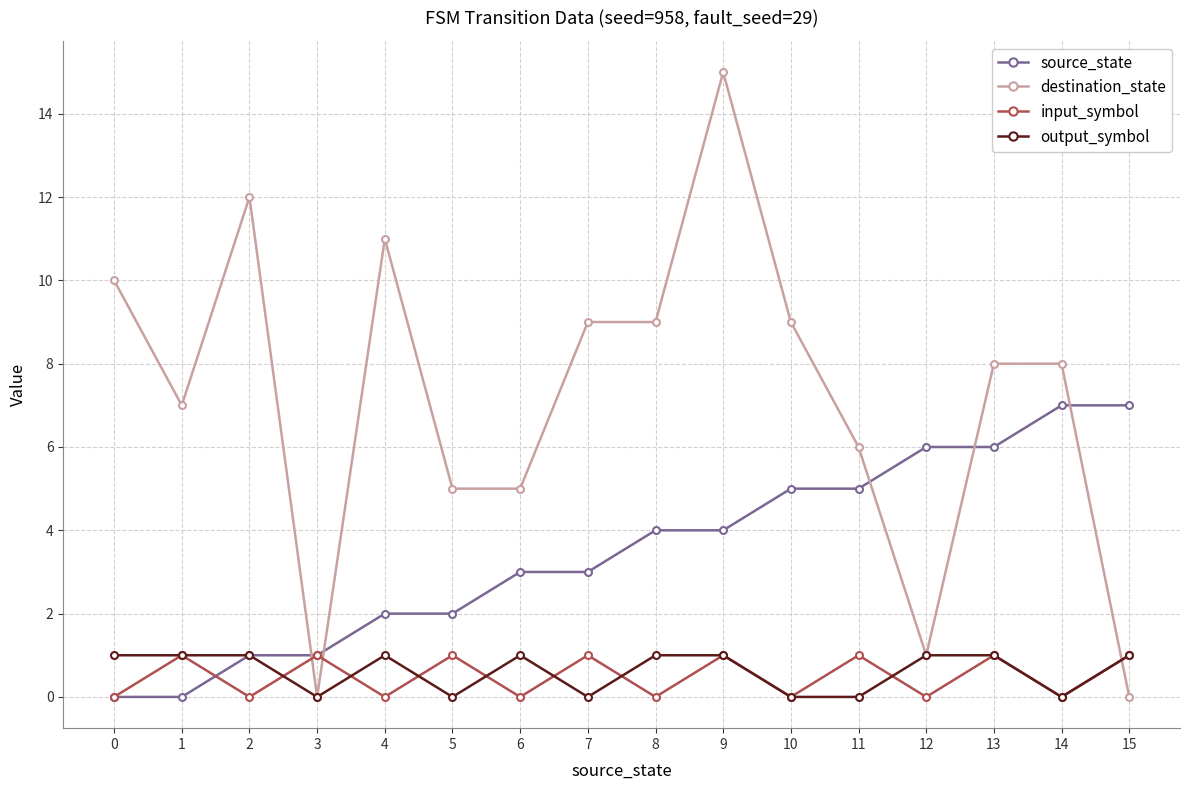

Between which two adjacent categories do source_state and destination_state first intersect?

2 and 3